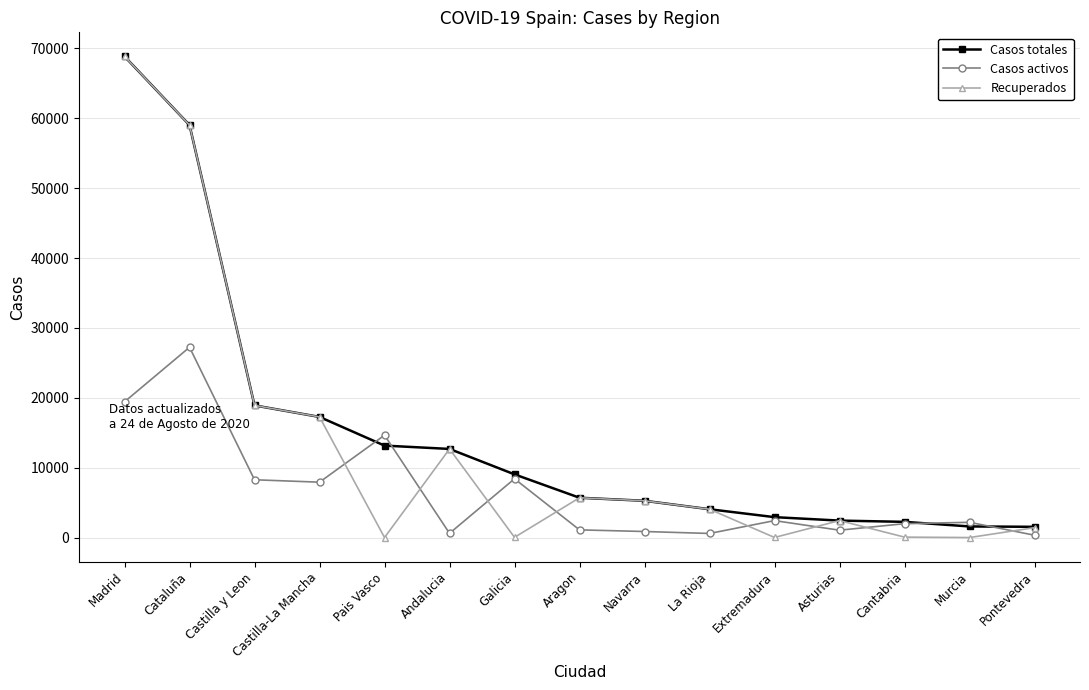

What is the difference between the highest and lowest values at Cataluña?

31790